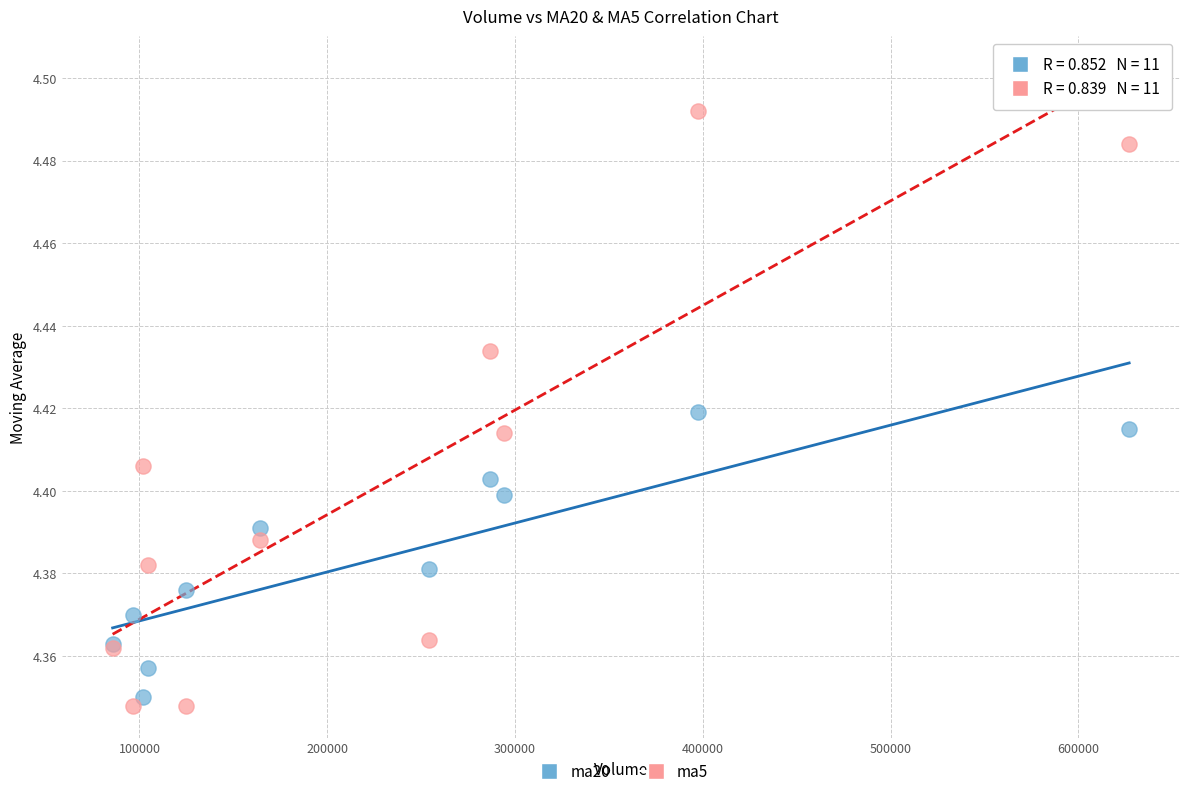

What is the X range (max minus min) for the scatter plot?

541374.6